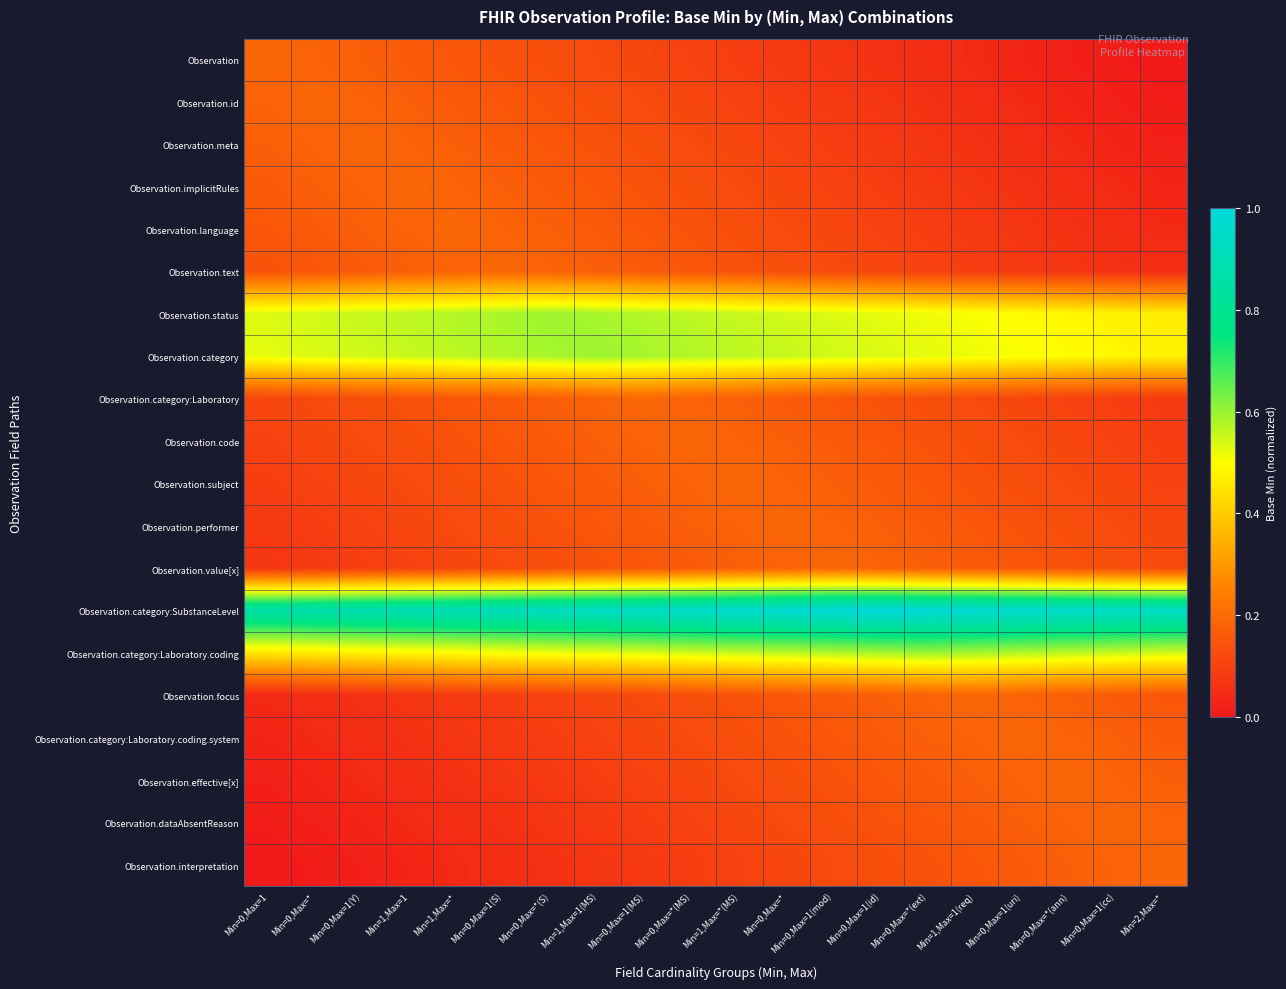

Reading left to right, extract all data points from this chart.

Observation: Min=0,Max=1=0.2	Min=0,Max=*=0.2	Min=0,Max=1(Y)=0.2	Min=1,Max=1=0.2	Min=1,Max=*=0.2	Min=0,Max=1(S)=0.1	Min=0,Max=*(S)=0.1	Min=1,Max=1(MS)=0.1	Min=0,Max=1(MS)=0.1	Min=0,Max=*(MS)=0.1	Min=1,Max=*(MS)=0.1	Min=0,Max=*=0.1	Min=0,Max=1(mod)=0.1	Min=0,Max=1(id)=0.1	Min=0,Max=*(ext)=0.1	Min=1,Max=1(req)=0.0	Min=0,Max=1(uri)=0.0	Min=0,Max=*(ann)=0.0	Min=0,Max=1(cc)=0.0	Min=2,Max=*=0.0
Observation.id: Min=0,Max=1=0.2	Min=0,Max=*=0.2	Min=0,Max=1(Y)=0.2	Min=1,Max=1=0.2	Min=1,Max=*=0.2	Min=0,Max=1(S)=0.2	Min=0,Max=*(S)=0.1	Min=1,Max=1(MS)=0.1	Min=0,Max=1(MS)=0.1	Min=0,Max=*(MS)=0.1	Min=1,Max=*(MS)=0.1	Min=0,Max=*=0.1	Min=0,Max=1(mod)=0.1	Min=0,Max=1(id)=0.1	Min=0,Max=*(ext)=0.1	Min=1,Max=1(req)=0.1	Min=0,Max=1(uri)=0.0	Min=0,Max=*(ann)=0.0	Min=0,Max=1(cc)=0.0	Min=2,Max=*=0.0
Observation.meta: Min=0,Max=1=0.2	Min=0,Max=*=0.2	Min=0,Max=1(Y)=0.2	Min=1,Max=1=0.2	Min=1,Max=*=0.2	Min=0,Max=1(S)=0.2	Min=0,Max=*(S)=0.2	Min=1,Max=1(MS)=0.1	Min=0,Max=1(MS)=0.1	Min=0,Max=*(MS)=0.1	Min=1,Max=*(MS)=0.1	Min=0,Max=*=0.1	Min=0,Max=1(mod)=0.1	Min=0,Max=1(id)=0.1	Min=0,Max=*(ext)=0.1	Min=1,Max=1(req)=0.1	Min=0,Max=1(uri)=0.1	Min=0,Max=*(ann)=0.0	Min=0,Max=1(cc)=0.0	Min=2,Max=*=0.0
Observation.implicitRules: Min=0,Max=1=0.2	Min=0,Max=*=0.2	Min=0,Max=1(Y)=0.2	Min=1,Max=1=0.2	Min=1,Max=*=0.2	Min=0,Max=1(S)=0.2	Min=0,Max=*(S)=0.2	Min=1,Max=1(MS)=0.2	Min=0,Max=1(MS)=0.1	Min=0,Max=*(MS)=0.1	Min=1,Max=*(MS)=0.1	Min=0,Max=*=0.1	Min=0,Max=1(mod)=0.1	Min=0,Max=1(id)=0.1	Min=0,Max=*(ext)=0.1	Min=1,Max=1(req)=0.1	Min=0,Max=1(uri)=0.1	Min=0,Max=*(ann)=0.1	Min=0,Max=1(cc)=0.0	Min=2,Max=*=0.0
Observation.language: Min=0,Max=1=0.2	Min=0,Max=*=0.2	Min=0,Max=1(Y)=0.2	Min=1,Max=1=0.2	Min=1,Max=*=0.2	Min=0,Max=1(S)=0.2	Min=0,Max=*(S)=0.2	Min=1,Max=1(MS)=0.2	Min=0,Max=1(MS)=0.2	Min=0,Max=*(MS)=0.1	Min=1,Max=*(MS)=0.1	Min=0,Max=*=0.1	Min=0,Max=1(mod)=0.1	Min=0,Max=1(id)=0.1	Min=0,Max=*(ext)=0.1	Min=1,Max=1(req)=0.1	Min=0,Max=1(uri)=0.1	Min=0,Max=*(ann)=0.1	Min=0,Max=1(cc)=0.1	Min=2,Max=*=0.0
Observation.text: Min=0,Max=1=0.1	Min=0,Max=*=0.2	Min=0,Max=1(Y)=0.2	Min=1,Max=1=0.2	Min=1,Max=*=0.2	Min=0,Max=1(S)=0.2	Min=0,Max=*(S)=0.2	Min=1,Max=1(MS)=0.2	Min=0,Max=1(MS)=0.2	Min=0,Max=*(MS)=0.2	Min=1,Max=*(MS)=0.1	Min=0,Max=*=0.1	Min=0,Max=1(mod)=0.1	Min=0,Max=1(id)=0.1	Min=0,Max=*(ext)=0.1	Min=1,Max=1(req)=0.1	Min=0,Max=1(uri)=0.1	Min=0,Max=*(ann)=0.1	Min=0,Max=1(cc)=0.1	Min=2,Max=*=0.1
Observation.status: Min=0,Max=1=0.5	Min=0,Max=*=0.5	Min=0,Max=1(Y)=0.6	Min=1,Max=1=0.6	Min=1,Max=*=0.6	Min=0,Max=1(S)=0.6	Min=0,Max=*(S)=0.6	Min=1,Max=1(MS)=0.6	Min=0,Max=1(MS)=0.6	Min=0,Max=*(MS)=0.6	Min=1,Max=*(MS)=0.6	Min=0,Max=*=0.5	Min=0,Max=1(mod)=0.5	Min=0,Max=1(id)=0.5	Min=0,Max=*(ext)=0.5	Min=1,Max=1(req)=0.5	Min=0,Max=1(uri)=0.5	Min=0,Max=*(ann)=0.5	Min=0,Max=1(cc)=0.5	Min=2,Max=*=0.5
Observation.category: Min=0,Max=1=0.5	Min=0,Max=*=0.5	Min=0,Max=1(Y)=0.5	Min=1,Max=1=0.6	Min=1,Max=*=0.6	Min=0,Max=1(S)=0.6	Min=0,Max=*(S)=0.6	Min=1,Max=1(MS)=0.6	Min=0,Max=1(MS)=0.6	Min=0,Max=*(MS)=0.6	Min=1,Max=*(MS)=0.6	Min=0,Max=*=0.6	Min=0,Max=1(mod)=0.5	Min=0,Max=1(id)=0.5	Min=0,Max=*(ext)=0.5	Min=1,Max=1(req)=0.5	Min=0,Max=1(uri)=0.5	Min=0,Max=*(ann)=0.5	Min=0,Max=1(cc)=0.5	Min=2,Max=*=0.5
Observation.category:Laboratory: Min=0,Max=1=0.1	Min=0,Max=*=0.1	Min=0,Max=1(Y)=0.1	Min=1,Max=1=0.1	Min=1,Max=*=0.2	Min=0,Max=1(S)=0.2	Min=0,Max=*(S)=0.2	Min=1,Max=1(MS)=0.2	Min=0,Max=1(MS)=0.2	Min=0,Max=*(MS)=0.2	Min=1,Max=*(MS)=0.2	Min=0,Max=*=0.2	Min=0,Max=1(mod)=0.2	Min=0,Max=1(id)=0.1	Min=0,Max=*(ext)=0.1	Min=1,Max=1(req)=0.1	Min=0,Max=1(uri)=0.1	Min=0,Max=*(ann)=0.1	Min=0,Max=1(cc)=0.1	Min=2,Max=*=0.1
Observation.code: Min=0,Max=1=0.1	Min=0,Max=*=0.1	Min=0,Max=1(Y)=0.1	Min=1,Max=1=0.1	Min=1,Max=*=0.1	Min=0,Max=1(S)=0.2	Min=0,Max=*(S)=0.2	Min=1,Max=1(MS)=0.2	Min=0,Max=1(MS)=0.2	Min=0,Max=*(MS)=0.2	Min=1,Max=*(MS)=0.2	Min=0,Max=*=0.2	Min=0,Max=1(mod)=0.2	Min=0,Max=1(id)=0.2	Min=0,Max=*(ext)=0.1	Min=1,Max=1(req)=0.1	Min=0,Max=1(uri)=0.1	Min=0,Max=*(ann)=0.1	Min=0,Max=1(cc)=0.1	Min=2,Max=*=0.1
Observation.subject: Min=0,Max=1=0.1	Min=0,Max=*=0.1	Min=0,Max=1(Y)=0.1	Min=1,Max=1=0.1	Min=1,Max=*=0.1	Min=0,Max=1(S)=0.1	Min=0,Max=*(S)=0.2	Min=1,Max=1(MS)=0.2	Min=0,Max=1(MS)=0.2	Min=0,Max=*(MS)=0.2	Min=1,Max=*(MS)=0.2	Min=0,Max=*=0.2	Min=0,Max=1(mod)=0.2	Min=0,Max=1(id)=0.2	Min=0,Max=*(ext)=0.2	Min=1,Max=1(req)=0.1	Min=0,Max=1(uri)=0.1	Min=0,Max=*(ann)=0.1	Min=0,Max=1(cc)=0.1	Min=2,Max=*=0.1
Observation.performer: Min=0,Max=1=0.1	Min=0,Max=*=0.1	Min=0,Max=1(Y)=0.1	Min=1,Max=1=0.1	Min=1,Max=*=0.1	Min=0,Max=1(S)=0.1	Min=0,Max=*(S)=0.1	Min=1,Max=1(MS)=0.2	Min=0,Max=1(MS)=0.2	Min=0,Max=*(MS)=0.2	Min=1,Max=*(MS)=0.2	Min=0,Max=*=0.2	Min=0,Max=1(mod)=0.2	Min=0,Max=1(id)=0.2	Min=0,Max=*(ext)=0.2	Min=1,Max=1(req)=0.2	Min=0,Max=1(uri)=0.1	Min=0,Max=*(ann)=0.1	Min=0,Max=1(cc)=0.1	Min=2,Max=*=0.1
Observation.value[x]: Min=0,Max=1=0.1	Min=0,Max=*=0.1	Min=0,Max=1(Y)=0.1	Min=1,Max=1=0.1	Min=1,Max=*=0.1	Min=0,Max=1(S)=0.1	Min=0,Max=*(S)=0.1	Min=1,Max=1(MS)=0.1	Min=0,Max=1(MS)=0.2	Min=0,Max=*(MS)=0.2	Min=1,Max=*(MS)=0.2	Min=0,Max=*=0.2	Min=0,Max=1(mod)=0.2	Min=0,Max=1(id)=0.2	Min=0,Max=*(ext)=0.2	Min=1,Max=1(req)=0.2	Min=0,Max=1(uri)=0.2	Min=0,Max=*(ann)=0.1	Min=0,Max=1(cc)=0.1	Min=2,Max=*=0.1
Observation.category:SubstanceLevel: Min=0,Max=1=0.9	Min=0,Max=*=0.9	Min=0,Max=1(Y)=0.9	Min=1,Max=1=0.9	Min=1,Max=*=0.9	Min=0,Max=1(S)=0.9	Min=0,Max=*(S)=0.9	Min=1,Max=1(MS)=0.9	Min=0,Max=1(MS)=0.9	Min=0,Max=*(MS)=1.0	Min=1,Max=*(MS)=1.0	Min=0,Max=*=1.0	Min=0,Max=1(mod)=1.0	Min=0,Max=1(id)=1.0	Min=0,Max=*(ext)=1.0	Min=1,Max=1(req)=1.0	Min=0,Max=1(uri)=1.0	Min=0,Max=*(ann)=1.0	Min=0,Max=1(cc)=0.9	Min=2,Max=*=0.9
Observation.category:Laboratory.coding: Min=0,Max=1=0.5	Min=0,Max=*=0.5	Min=0,Max=1(Y)=0.5	Min=1,Max=1=0.5	Min=1,Max=*=0.5	Min=0,Max=1(S)=0.5	Min=0,Max=*(S)=0.5	Min=1,Max=1(MS)=0.5	Min=0,Max=1(MS)=0.5	Min=0,Max=*(MS)=0.5	Min=1,Max=*(MS)=0.6	Min=0,Max=*=0.6	Min=0,Max=1(mod)=0.6	Min=0,Max=1(id)=0.6	Min=0,Max=*(ext)=0.6	Min=1,Max=1(req)=0.6	Min=0,Max=1(uri)=0.6	Min=0,Max=*(ann)=0.6	Min=0,Max=1(cc)=0.6	Min=2,Max=*=0.5
Observation.focus: Min=0,Max=1=0.0	Min=0,Max=*=0.1	Min=0,Max=1(Y)=0.1	Min=1,Max=1=0.1	Min=1,Max=*=0.1	Min=0,Max=1(S)=0.1	Min=0,Max=*(S)=0.1	Min=1,Max=1(MS)=0.1	Min=0,Max=1(MS)=0.1	Min=0,Max=*(MS)=0.1	Min=1,Max=*(MS)=0.1	Min=0,Max=*=0.2	Min=0,Max=1(mod)=0.2	Min=0,Max=1(id)=0.2	Min=0,Max=*(ext)=0.2	Min=1,Max=1(req)=0.2	Min=0,Max=1(uri)=0.2	Min=0,Max=*(ann)=0.2	Min=0,Max=1(cc)=0.2	Min=2,Max=*=0.2
Observation.category:Laboratory.coding.system: Min=0,Max=1=0.0	Min=0,Max=*=0.0	Min=0,Max=1(Y)=0.1	Min=1,Max=1=0.1	Min=1,Max=*=0.1	Min=0,Max=1(S)=0.1	Min=0,Max=*(S)=0.1	Min=1,Max=1(MS)=0.1	Min=0,Max=1(MS)=0.1	Min=0,Max=*(MS)=0.1	Min=1,Max=*(MS)=0.1	Min=0,Max=*=0.1	Min=0,Max=1(mod)=0.2	Min=0,Max=1(id)=0.2	Min=0,Max=*(ext)=0.2	Min=1,Max=1(req)=0.2	Min=0,Max=1(uri)=0.2	Min=0,Max=*(ann)=0.2	Min=0,Max=1(cc)=0.2	Min=2,Max=*=0.2
Observation.effective[x]: Min=0,Max=1=0.0	Min=0,Max=*=0.0	Min=0,Max=1(Y)=0.0	Min=1,Max=1=0.1	Min=1,Max=*=0.1	Min=0,Max=1(S)=0.1	Min=0,Max=*(S)=0.1	Min=1,Max=1(MS)=0.1	Min=0,Max=1(MS)=0.1	Min=0,Max=*(MS)=0.1	Min=1,Max=*(MS)=0.1	Min=0,Max=*=0.1	Min=0,Max=1(mod)=0.1	Min=0,Max=1(id)=0.2	Min=0,Max=*(ext)=0.2	Min=1,Max=1(req)=0.2	Min=0,Max=1(uri)=0.2	Min=0,Max=*(ann)=0.2	Min=0,Max=1(cc)=0.2	Min=2,Max=*=0.2
Observation.dataAbsentReason: Min=0,Max=1=0.0	Min=0,Max=*=0.0	Min=0,Max=1(Y)=0.0	Min=1,Max=1=0.0	Min=1,Max=*=0.1	Min=0,Max=1(S)=0.1	Min=0,Max=*(S)=0.1	Min=1,Max=1(MS)=0.1	Min=0,Max=1(MS)=0.1	Min=0,Max=*(MS)=0.1	Min=1,Max=*(MS)=0.1	Min=0,Max=*=0.1	Min=0,Max=1(mod)=0.1	Min=0,Max=1(id)=0.1	Min=0,Max=*(ext)=0.2	Min=1,Max=1(req)=0.2	Min=0,Max=1(uri)=0.2	Min=0,Max=*(ann)=0.2	Min=0,Max=1(cc)=0.2	Min=2,Max=*=0.2
Observation.interpretation: Min=0,Max=1=0.0	Min=0,Max=*=0.0	Min=0,Max=1(Y)=0.0	Min=1,Max=1=0.0	Min=1,Max=*=0.0	Min=0,Max=1(S)=0.1	Min=0,Max=*(S)=0.1	Min=1,Max=1(MS)=0.1	Min=0,Max=1(MS)=0.1	Min=0,Max=*(MS)=0.1	Min=1,Max=*(MS)=0.1	Min=0,Max=*=0.1	Min=0,Max=1(mod)=0.1	Min=0,Max=1(id)=0.1	Min=0,Max=*(ext)=0.1	Min=1,Max=1(req)=0.2	Min=0,Max=1(uri)=0.2	Min=0,Max=*(ann)=0.2	Min=0,Max=1(cc)=0.2	Min=2,Max=*=0.2